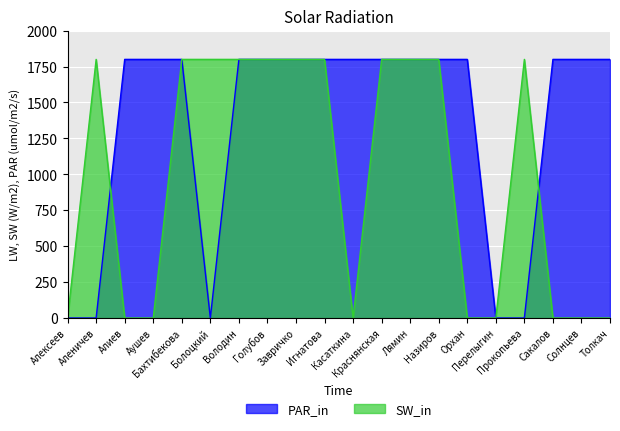

Does the chart display data point markers on the line(s)?

No